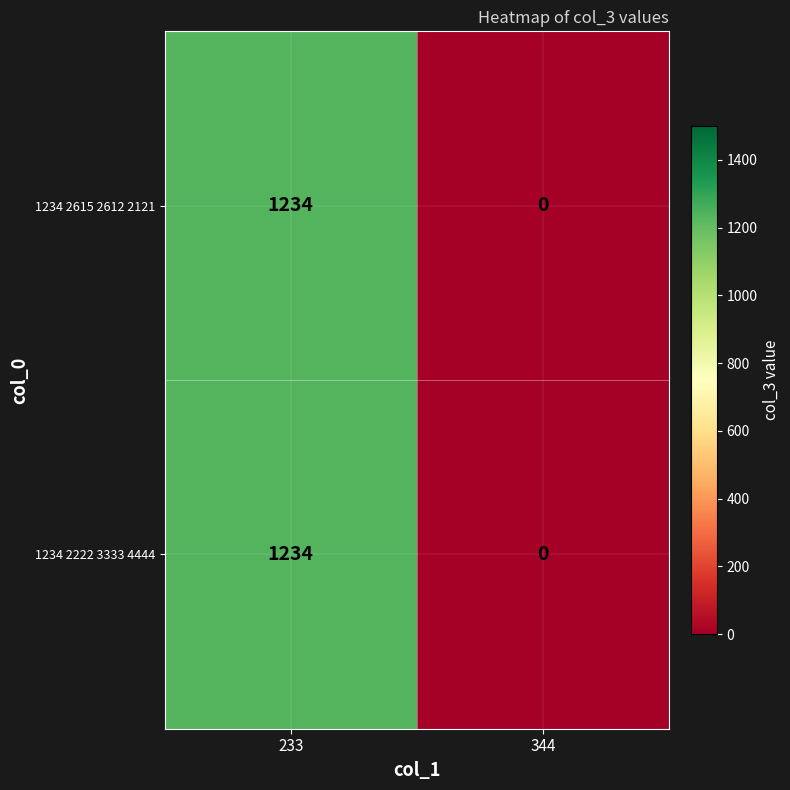

Rank the categories by 1234 2222 3333 4444 value from lowest to highest.

344, 233